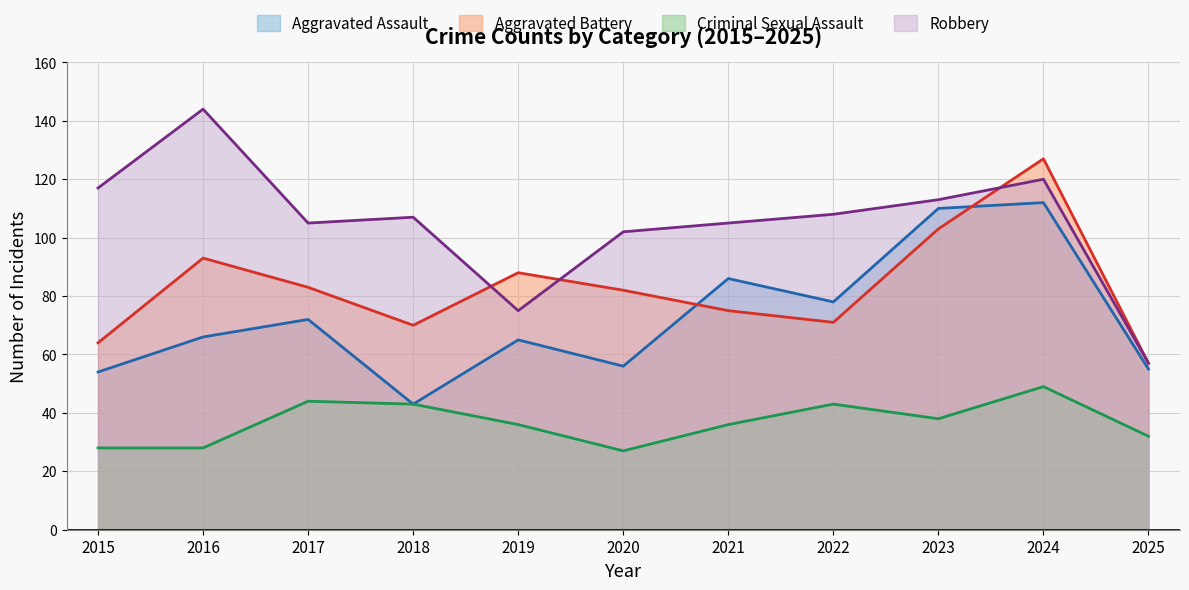

What are all the series names shown in the legend?

Aggravated Assault, Aggravated Battery, Criminal Sexual Assault, Robbery